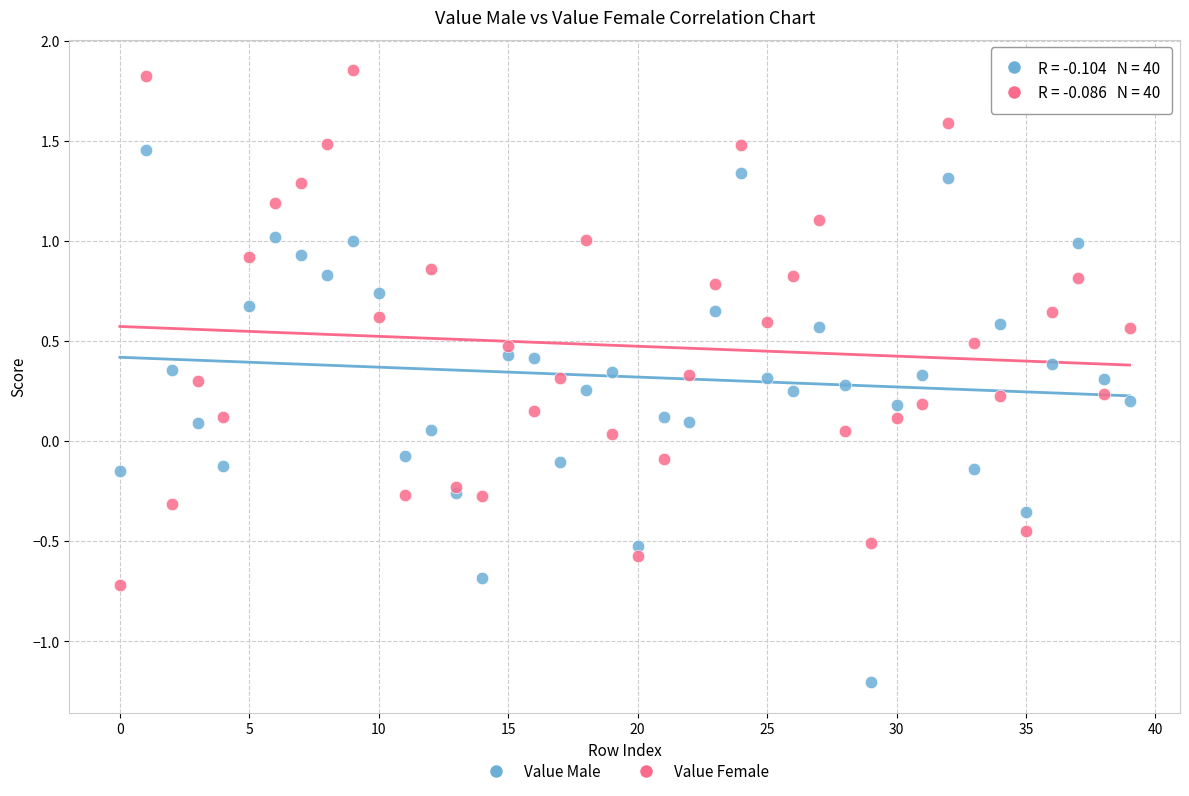

Which series reaches the maximum Y coordinate?

Value Female